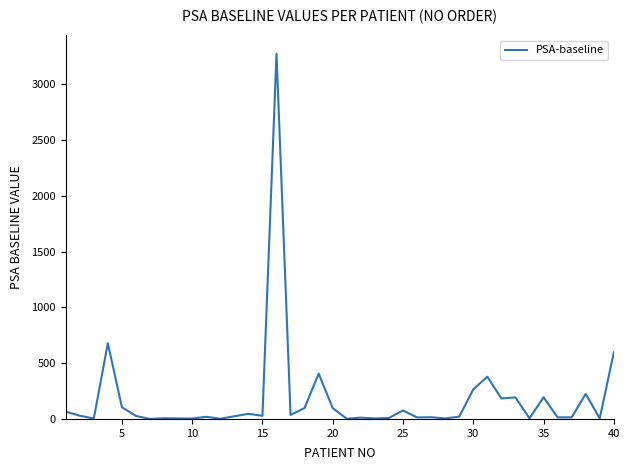

What is the greatest value displayed?

3275.0